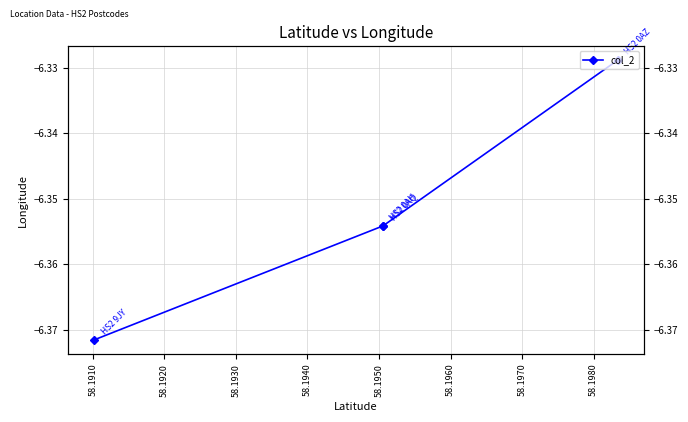

What is the minimum value shown in the chart?

-6.4